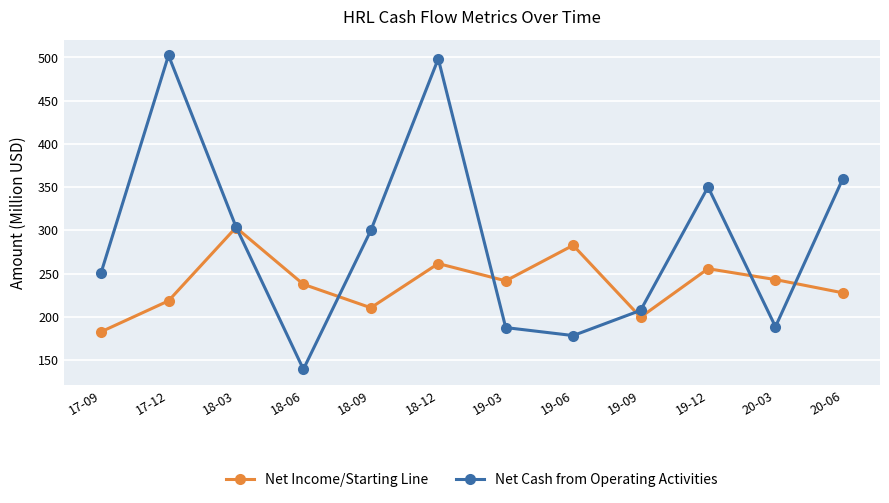

What is the sum of all Net Cash from Operating Activities values?

3466.3